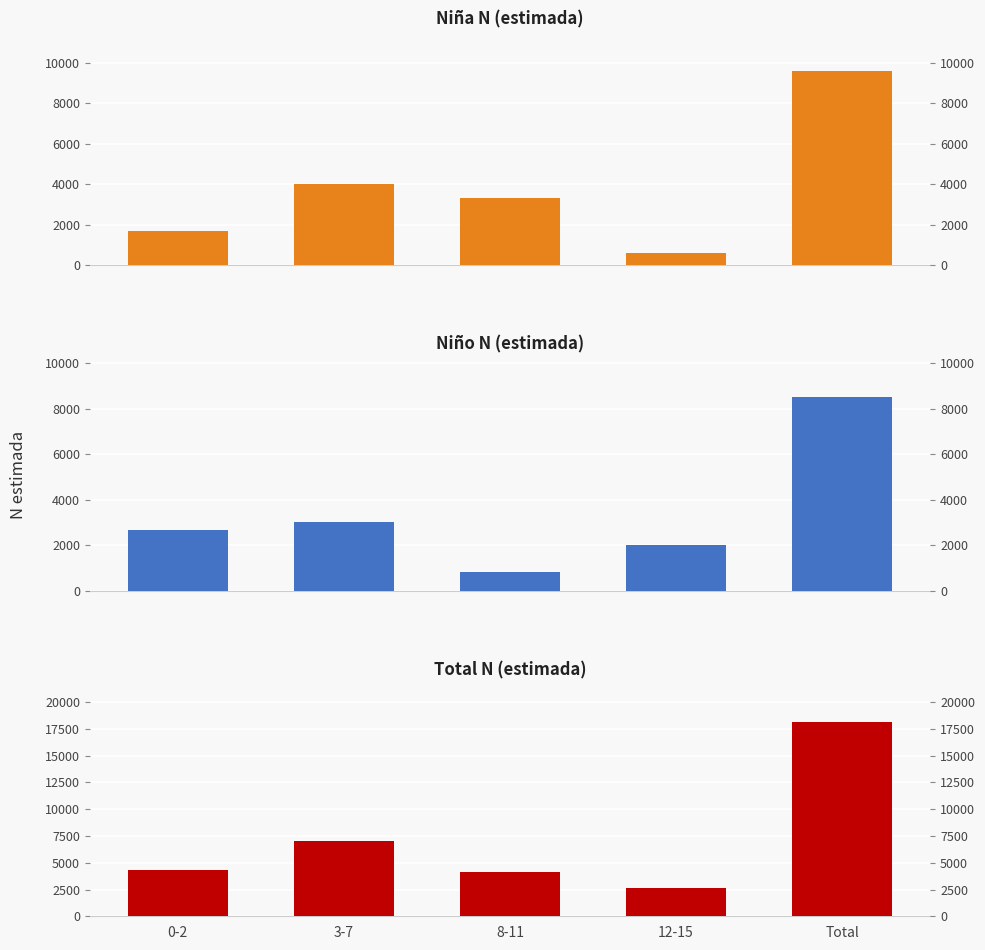

True or false: Niño N (estimada) has a value of 2679 at 0-2.

True